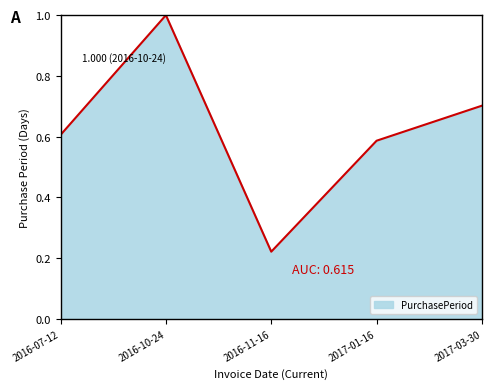

The value at 2016-07-12 is 0.1. True or false?

False